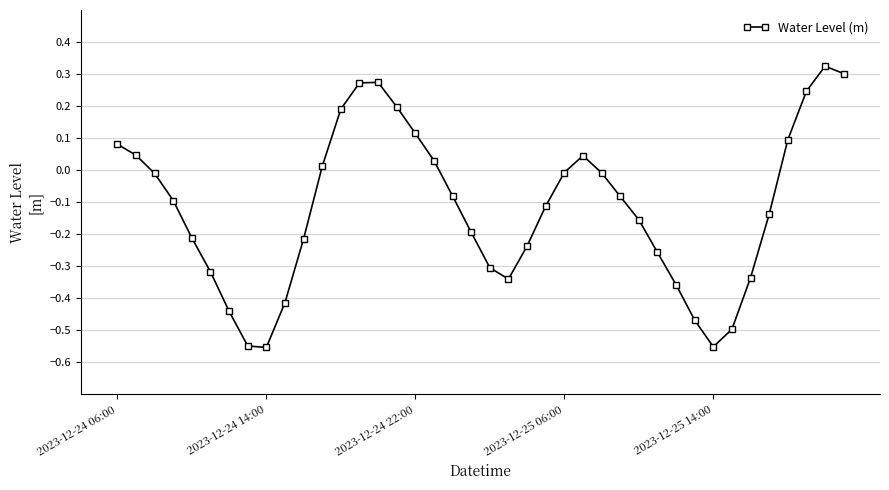

What is the difference between the maximum and minimum values?

0.9